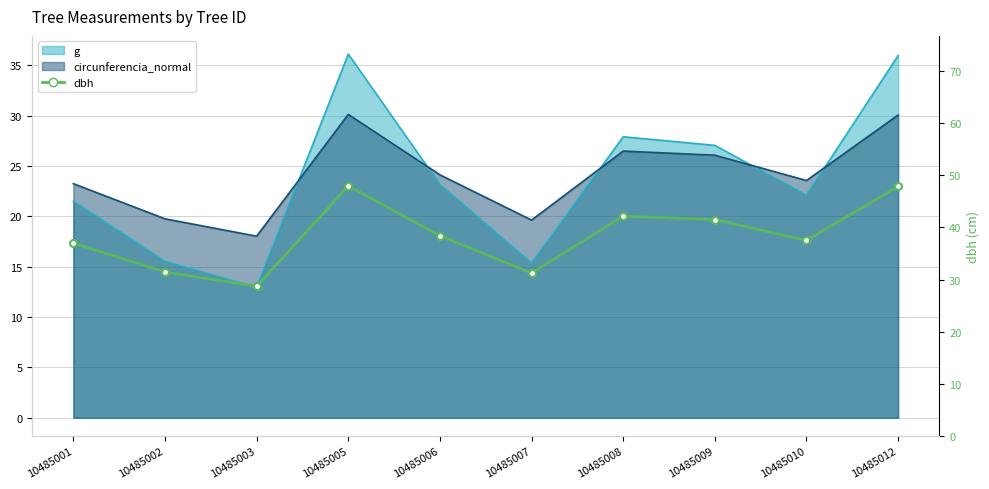

True or false: the data shows 20.7 at 10485010.

False